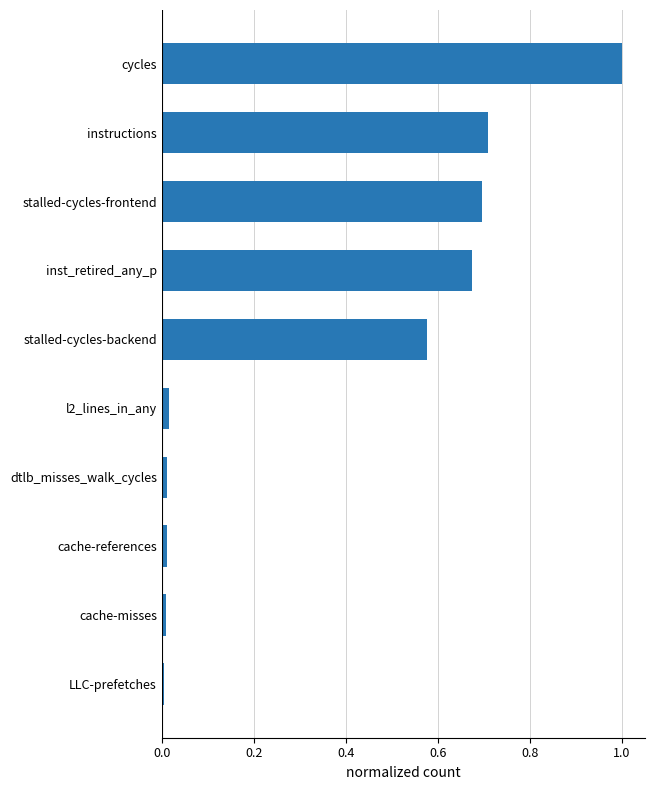

Is it true that the value at stalled-cycles-frontend is 0.4?

False